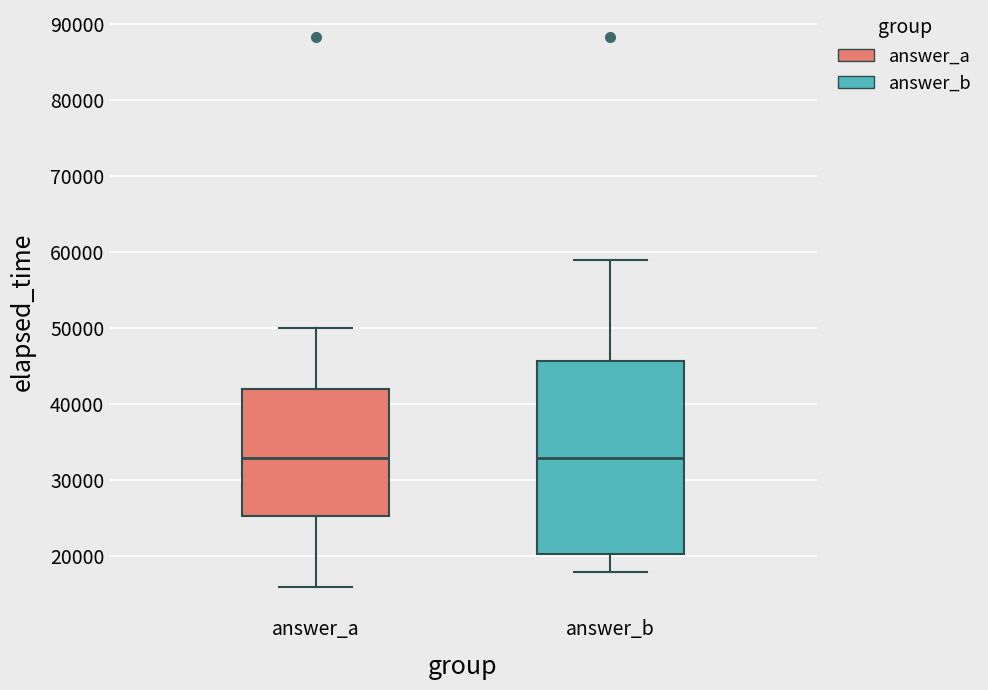

Where is the lower edge of the box for answer_b on the y-axis? The values are not printed on the chart, so give them approximately, as read against the axis.

20000